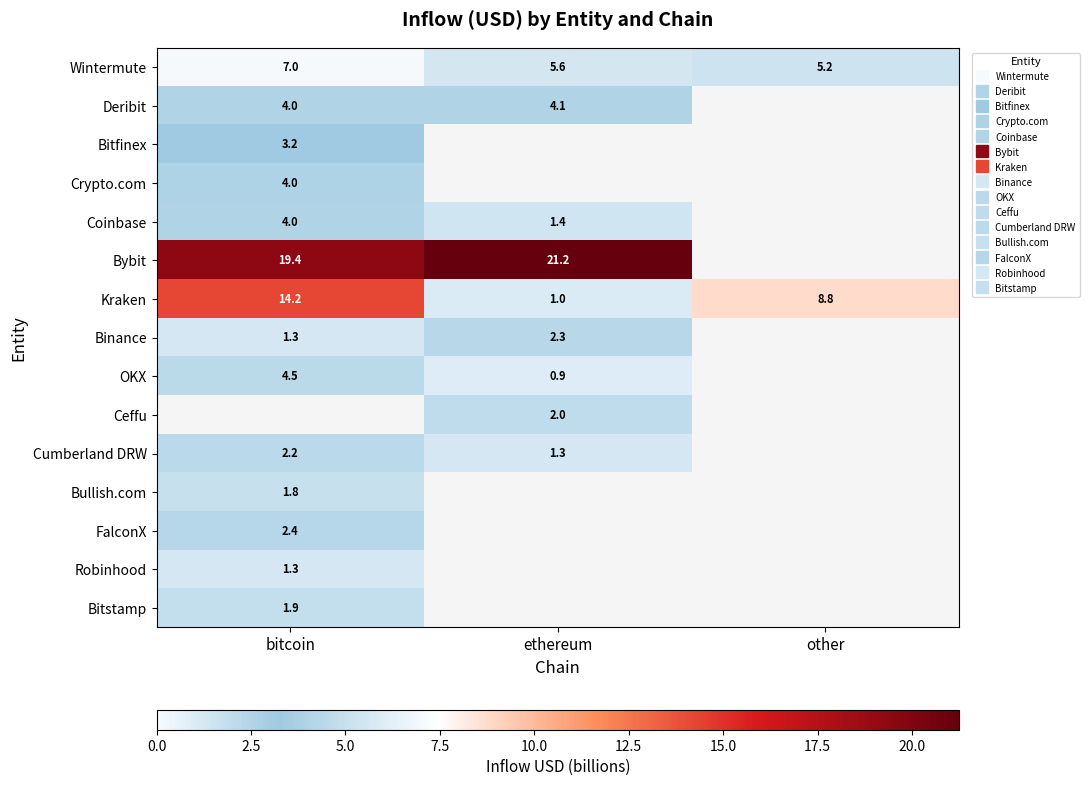

Which category has the lowest value in the Crypto.com series?

bitcoin